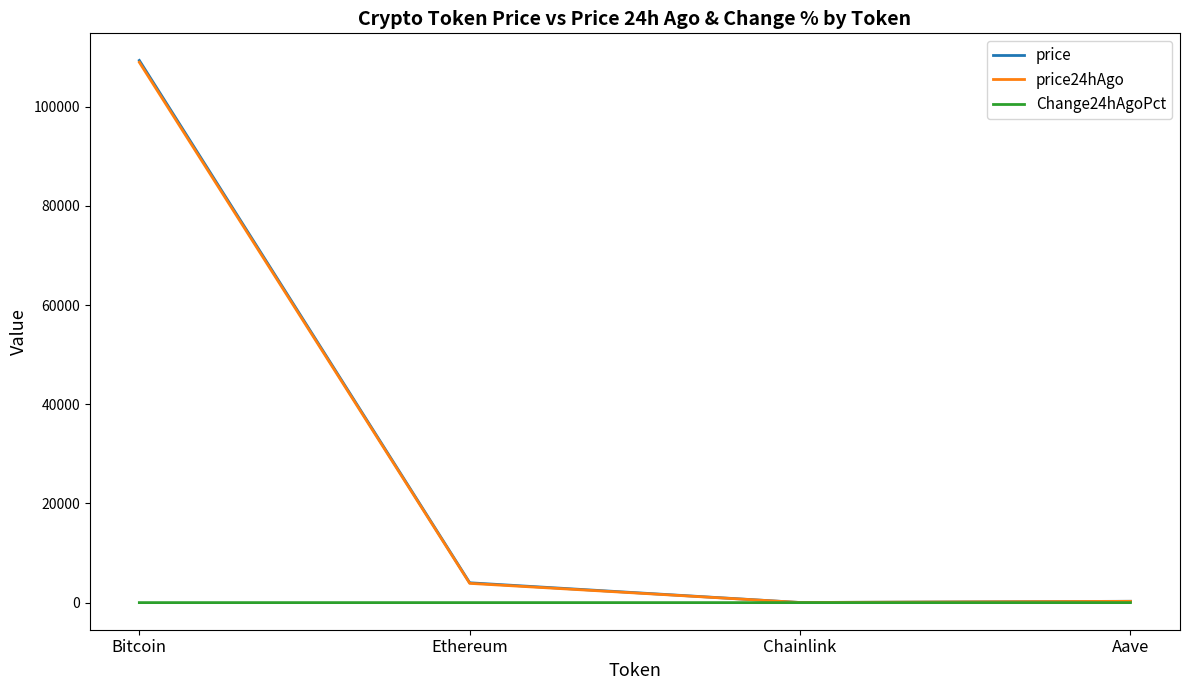

True or false: price24hAgo has a value of 108965.0 at Bitcoin.

True